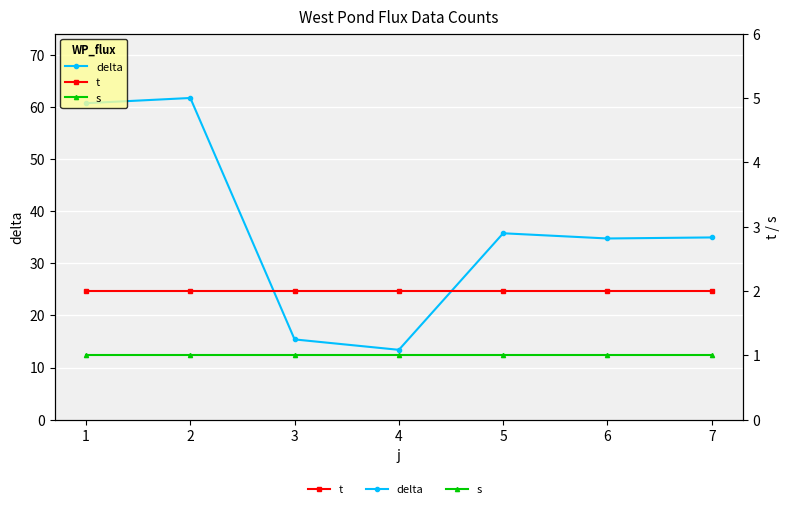

Reading left to right, list all the values displayed in this chart.

delta: 60.8	61.8	15.4	13.4	35.8	34.8	35.0
t: 2.0	2.0	2.0	2.0	2.0	2.0	2.0
s: 1.0	1.0	1.0	1.0	1.0	1.0	1.0